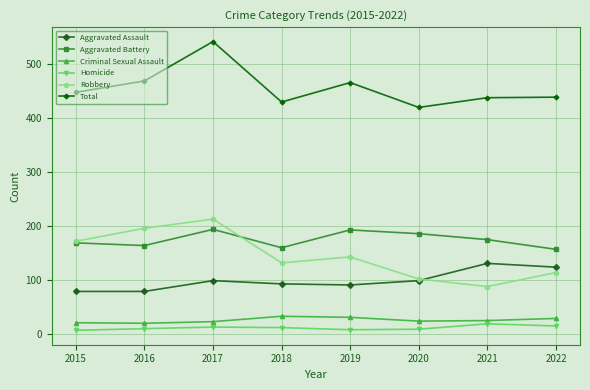

True or false: Aggravated Battery and Criminal Sexual Assault cross at least once.

False